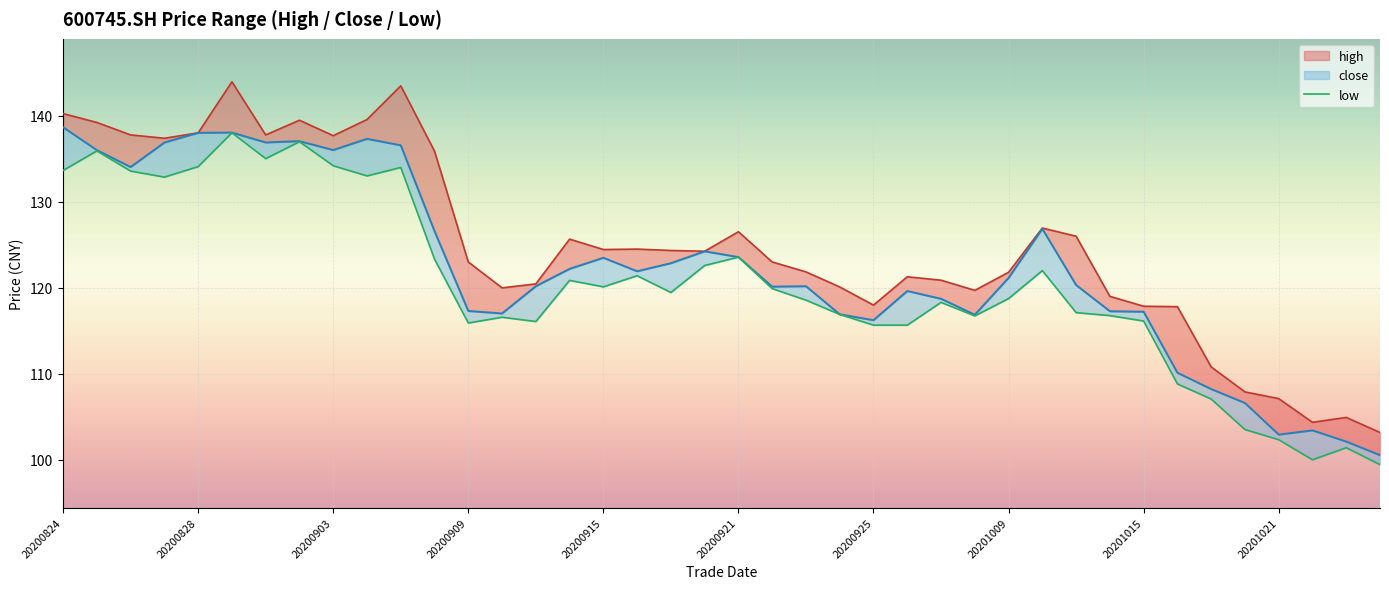

The value at 37 is 25.1. True or false?

False